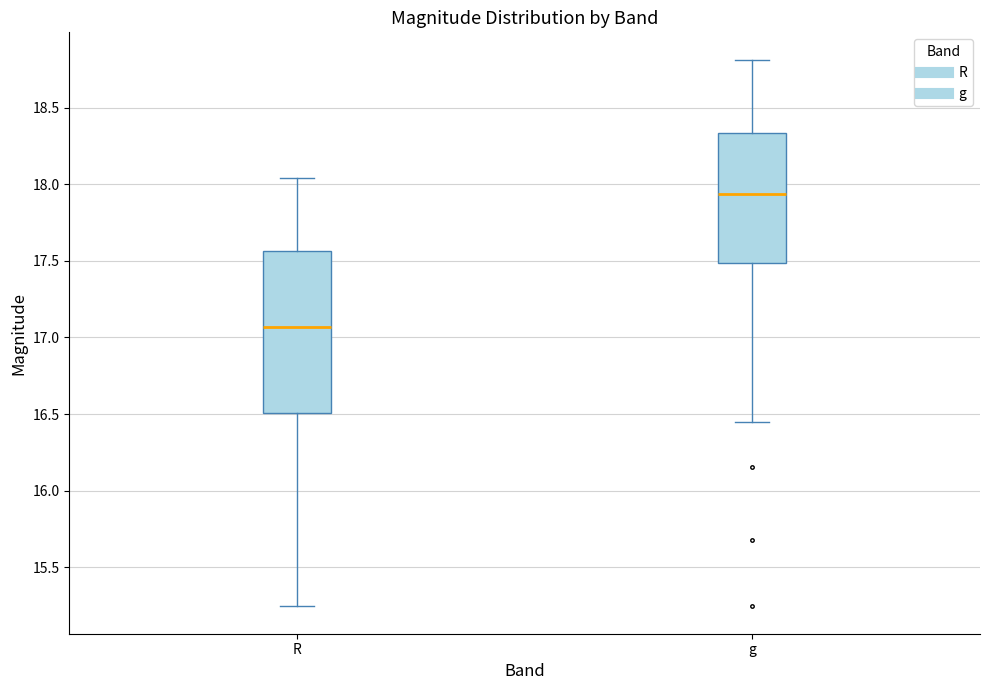

Which box's median line is the highest?

g